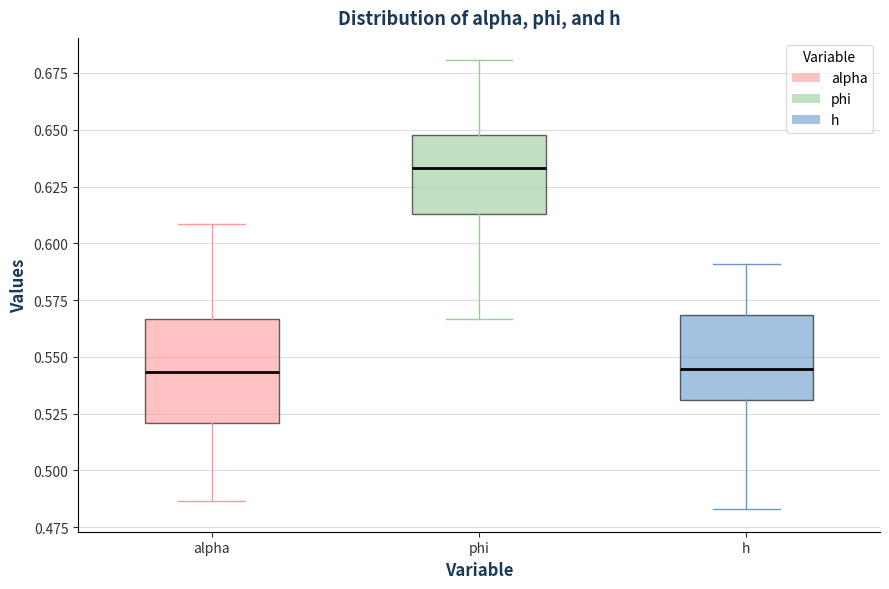

Which box's median line is the highest?

phi